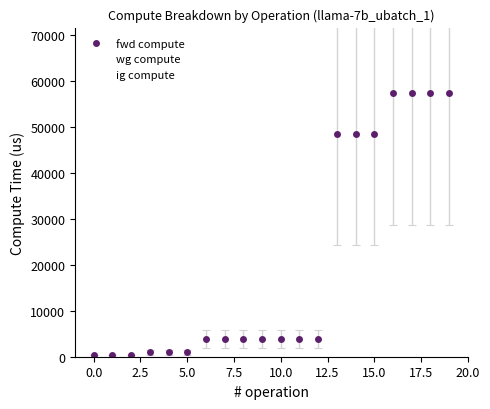

Which series has the widest spread of values?

fwd compute